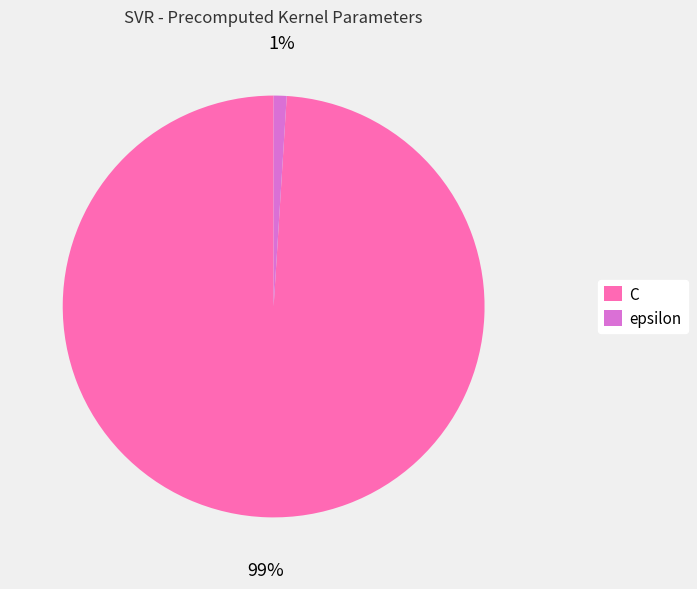

Do epsilon and C together represent more than half of the pie?

Yes